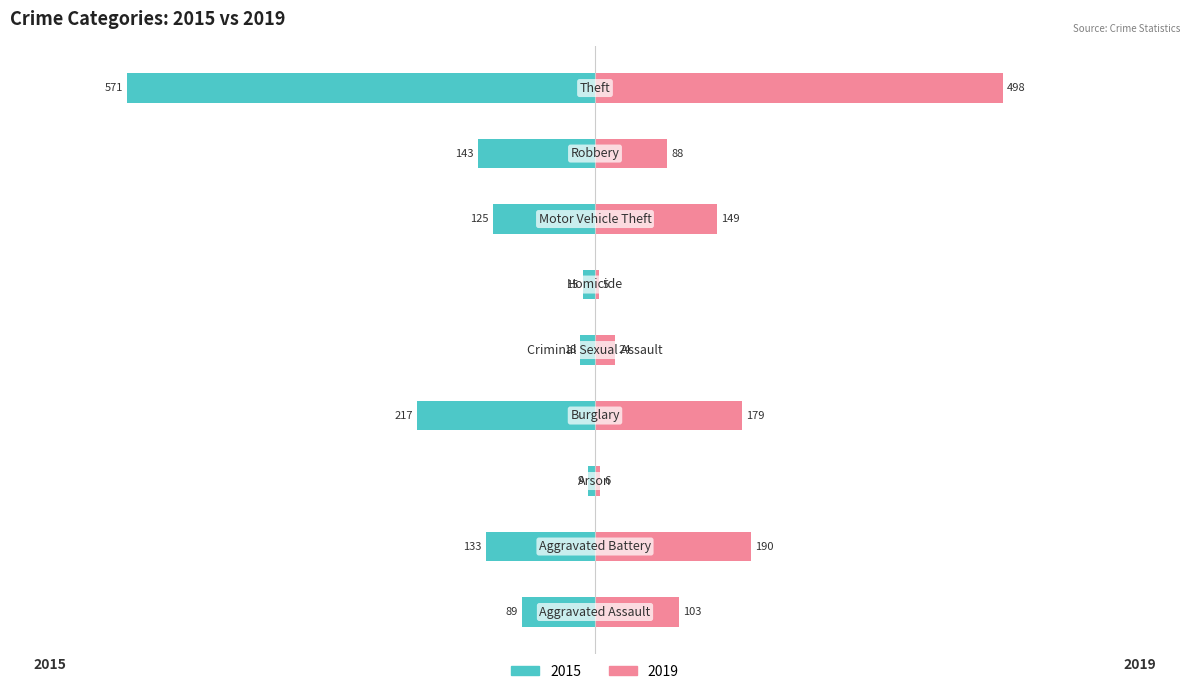

What is the value of the 2019 bar at the 6th from the left?

5